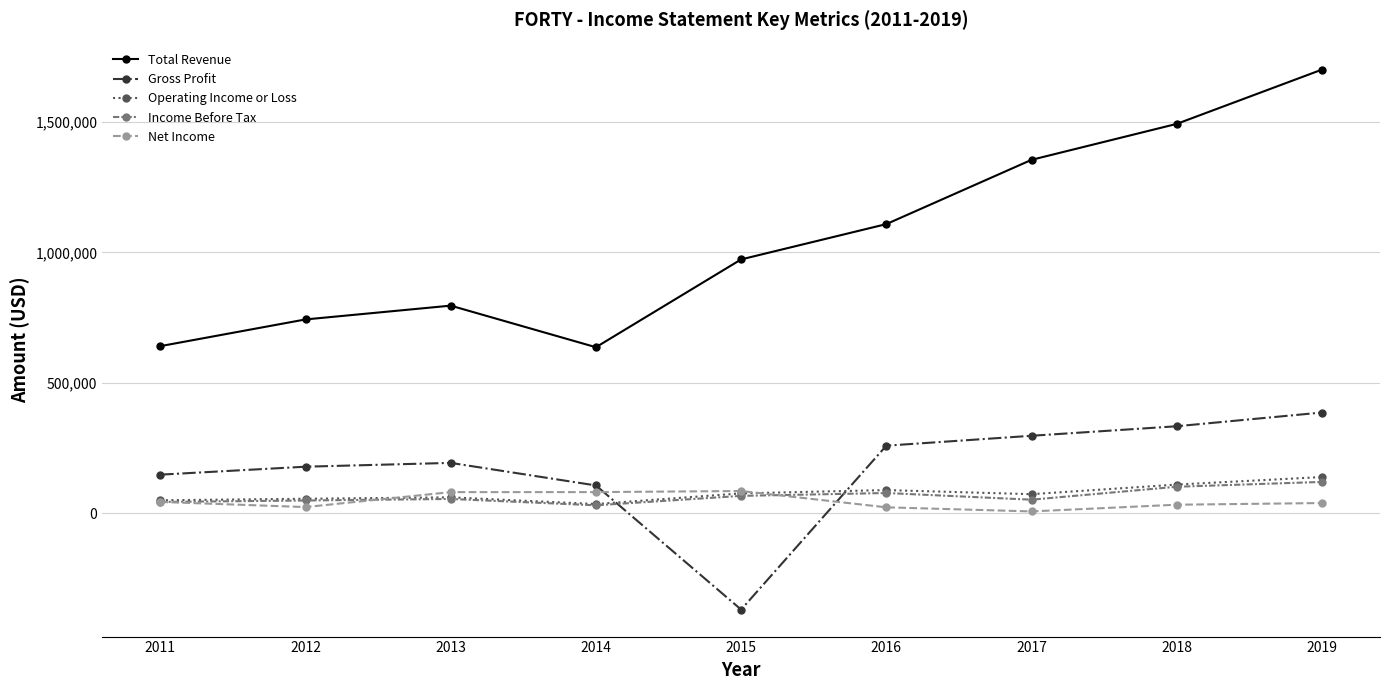

True or false: Total Revenue and Net Income cross at least once.

False